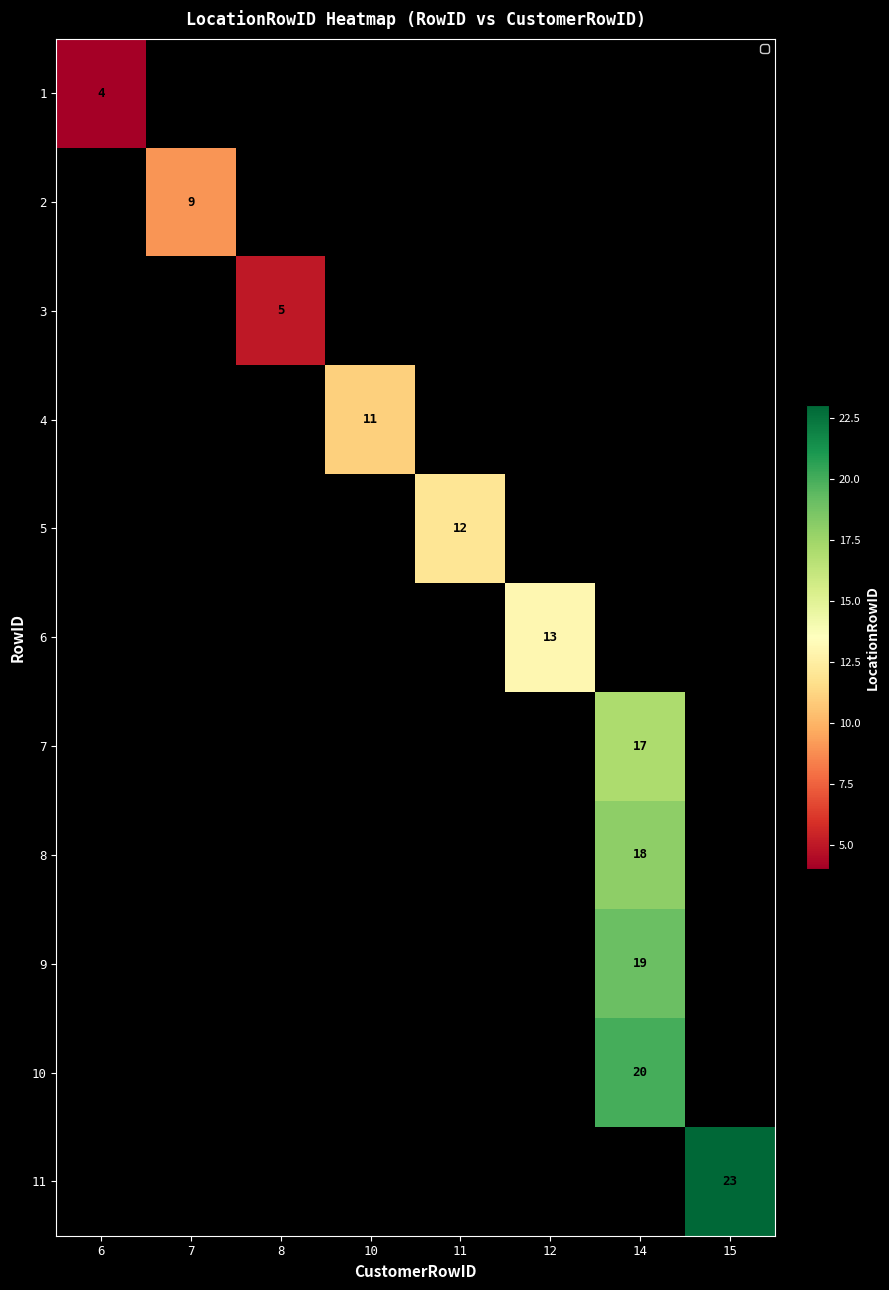

The 3 series shows 8 at 8. True or false?

False